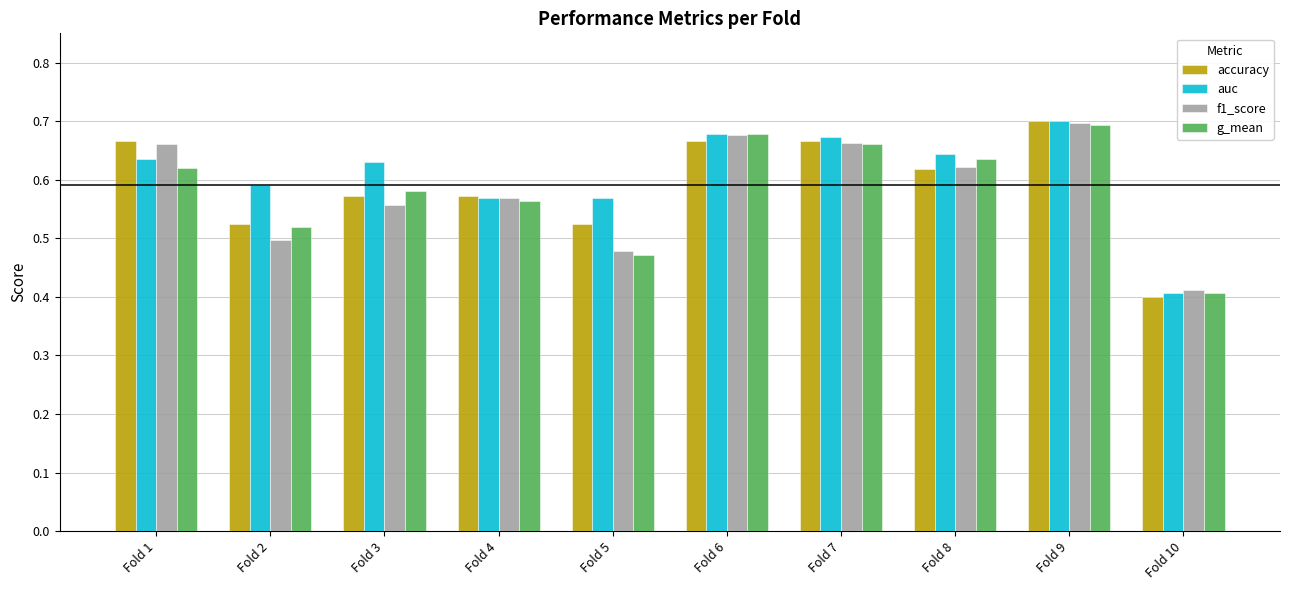

What is the difference between the maximum and minimum values in the accuracy series?

0.3